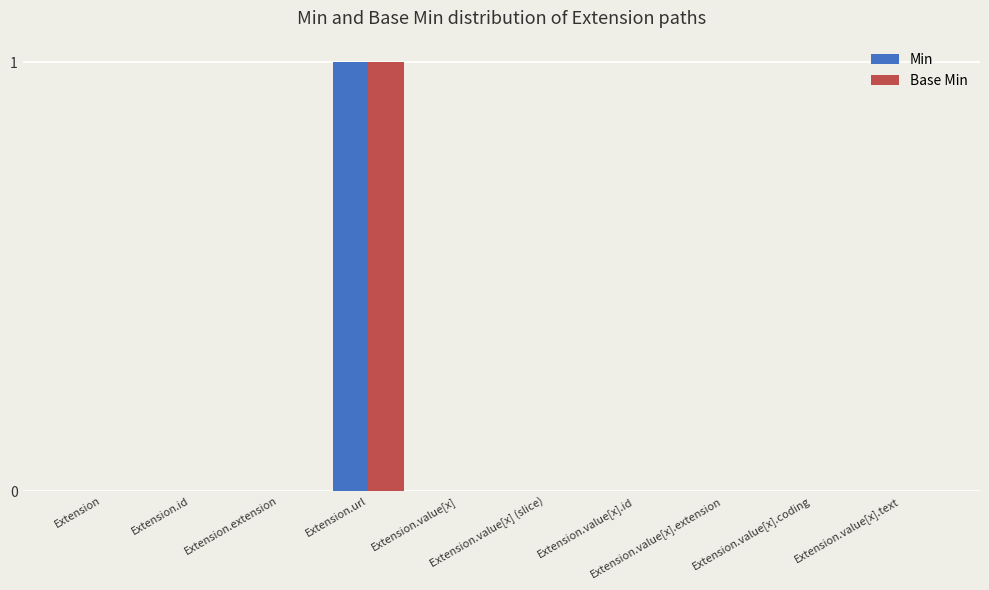

What is the sum of all Min values?

1